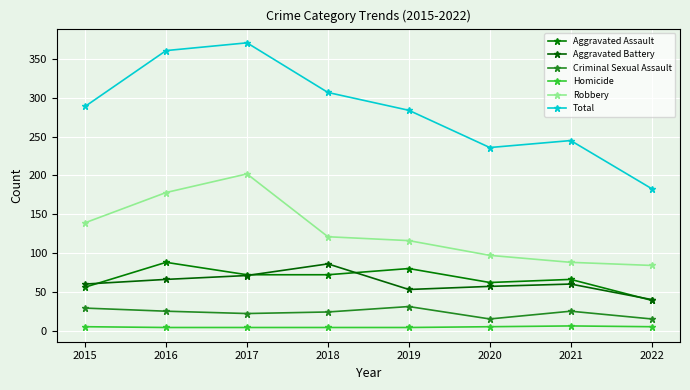

At which category is the sum across all series the highest?

2017